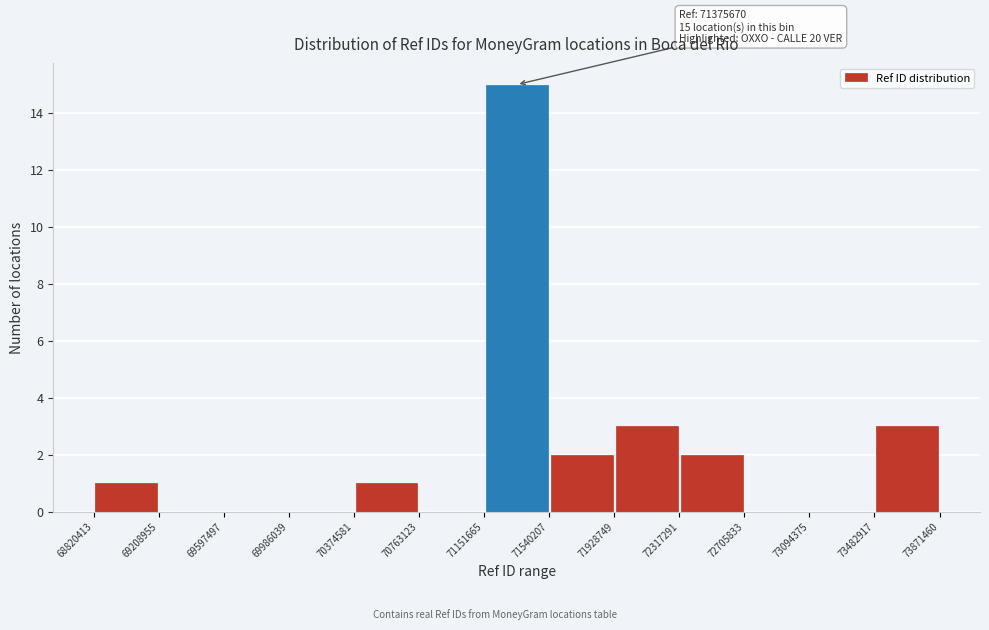

Over which range of the x-axis is the bar tallest?

71151665 to 71540207